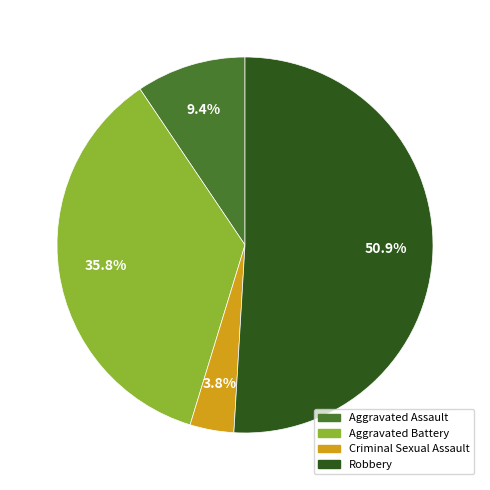

To the nearest percent, what is the average slice percentage?

25%